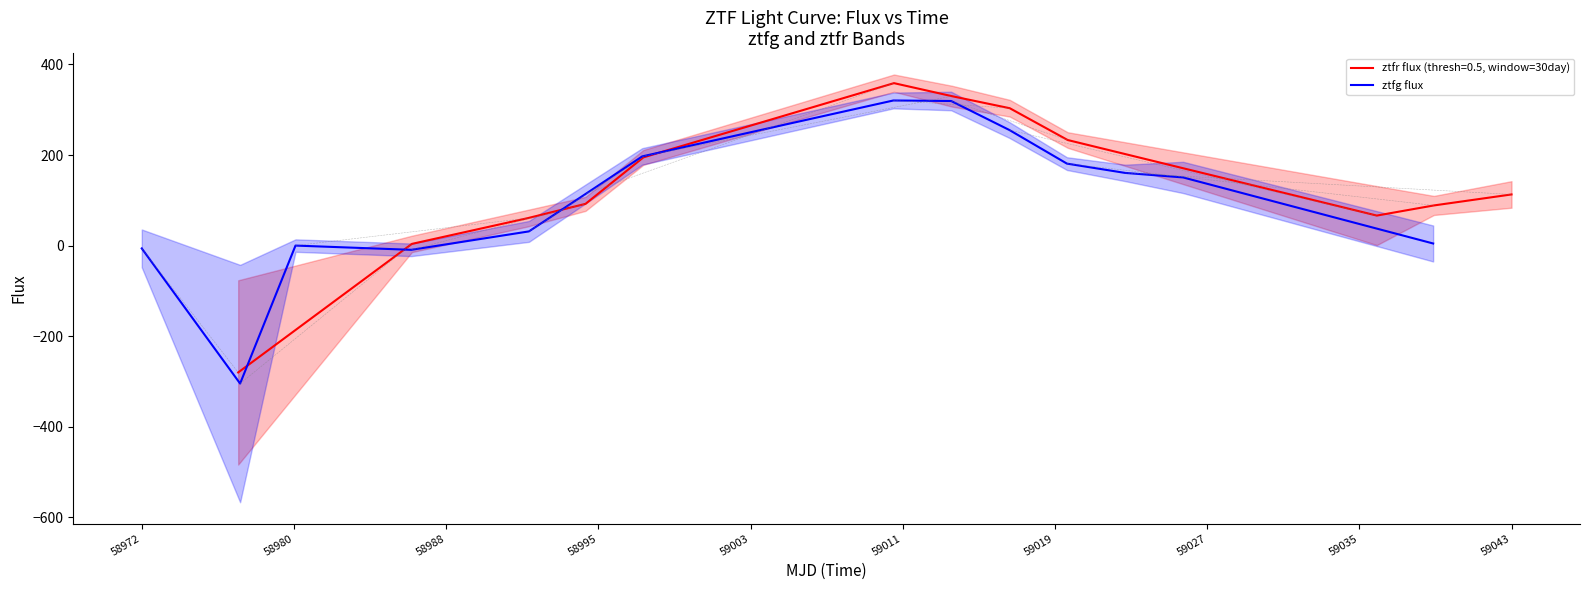

What is the minimum value for ztfg flux?

-305.0